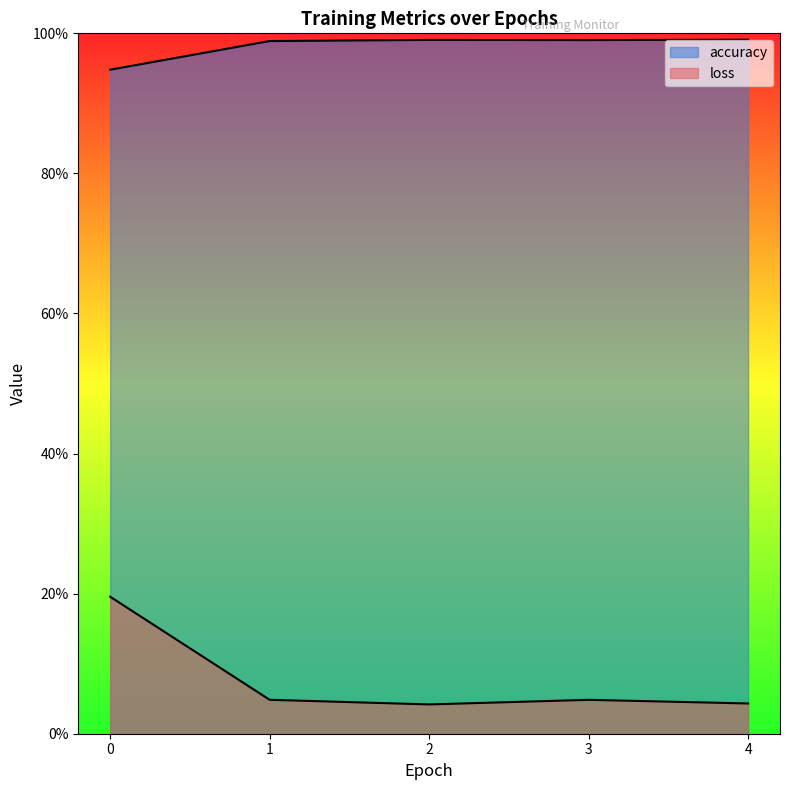

How many distinct data groups are displayed?

2